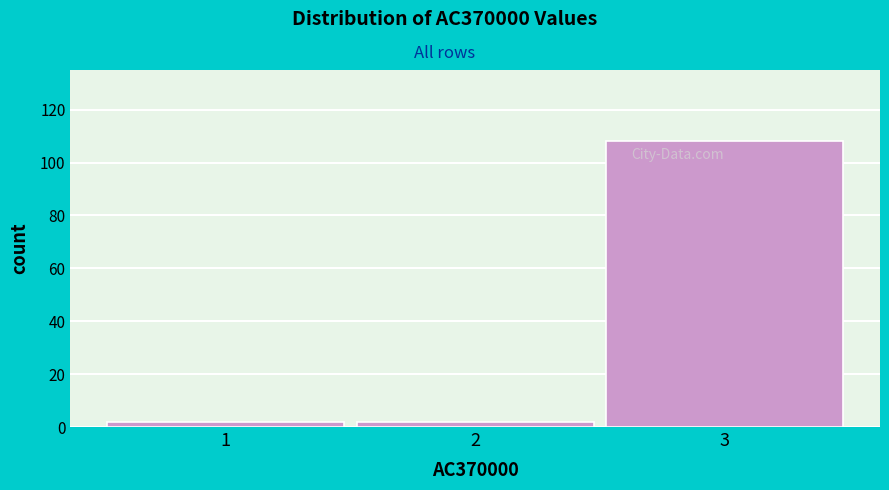

Reading left to right, transcribe this chart: for each bar, give the range it covers on the x-axis and its height. The values are not printed on the chart, so give them approximately, as read against the axis.

0.5 to 1.5: 2
1.5 to 2.5: 2
2.5 to 3.5: 108